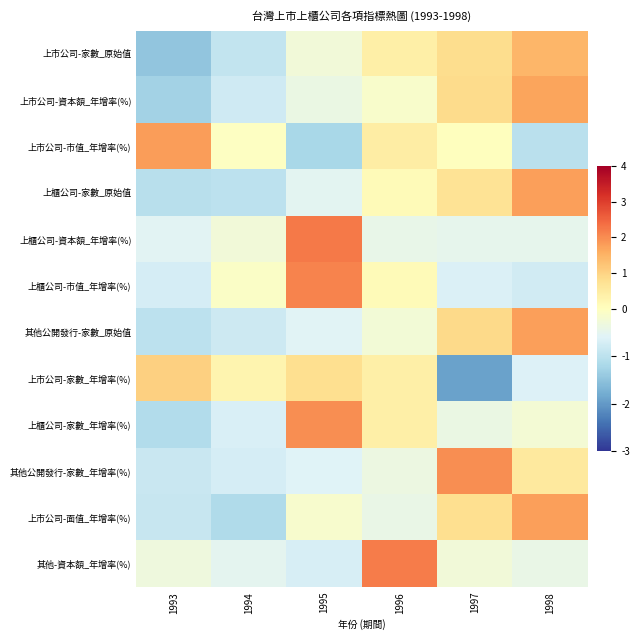

Which series changed the most between 1993 and 1997?

上市公司-家數_年增率(%)